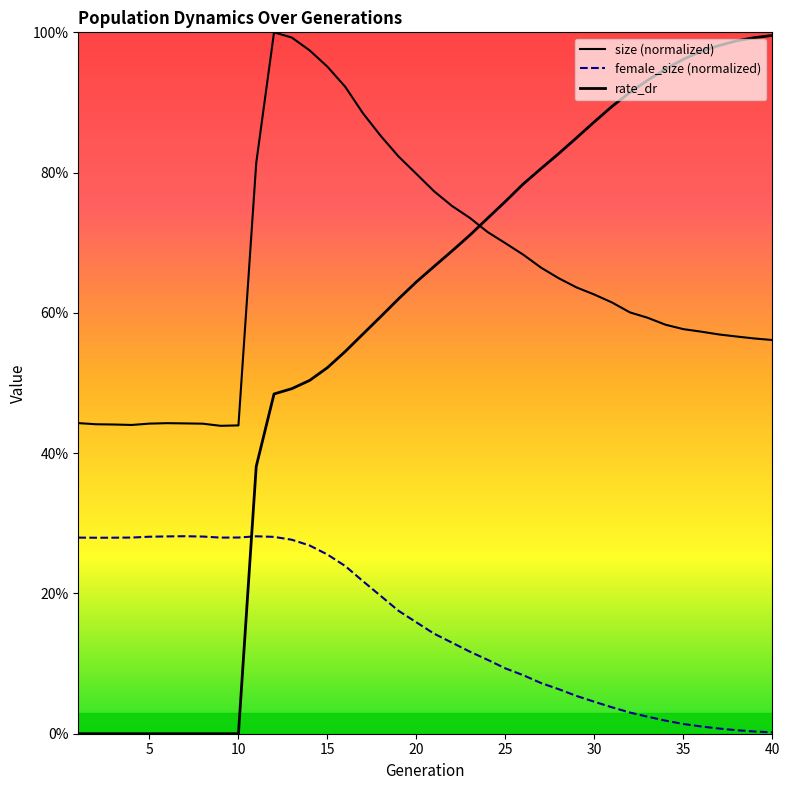

True or false: size and female_size cross at least once.

False